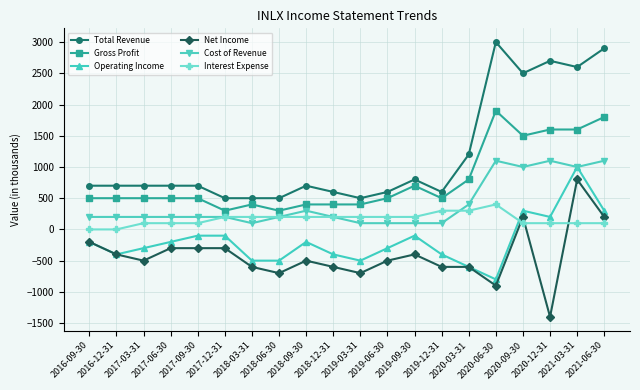

What is the value of the Gross Profit point at the 16th from the left?

1900